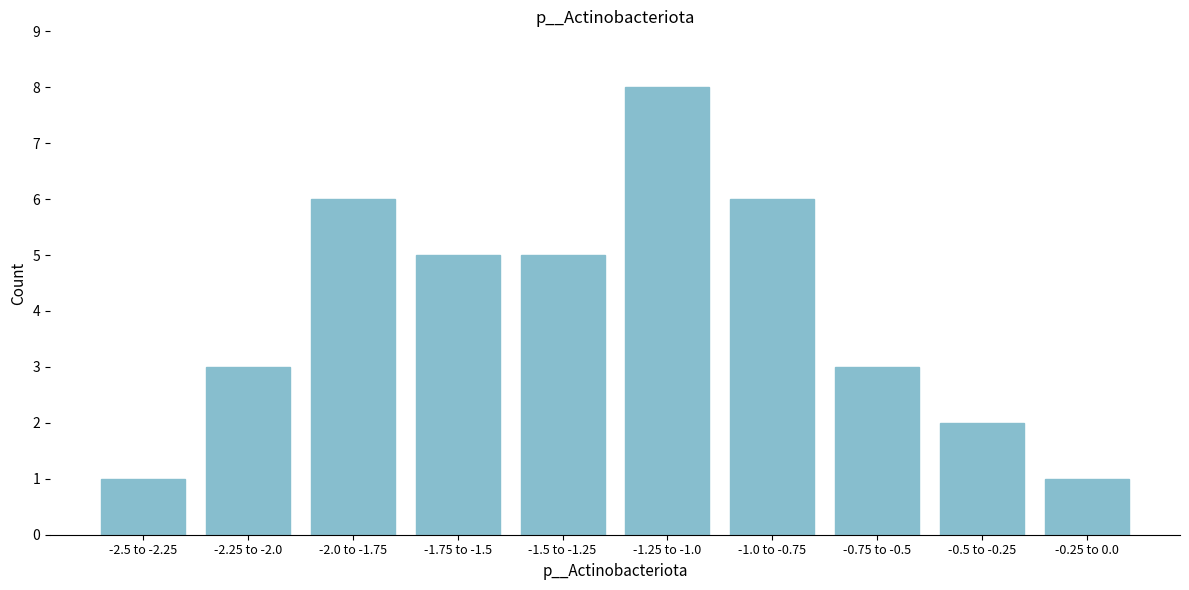

Reading left to right, transcribe all the data shown in this chart.

-2.5 to -2.25=1	-2.25 to -2.0=3	-2.0 to -1.75=6	-1.75 to -1.5=5	-1.5 to -1.25=5	-1.25 to -1.0=8	-1.0 to -0.75=6	-0.75 to -0.5=3	-0.5 to -0.25=2	-0.25 to 0.0=1